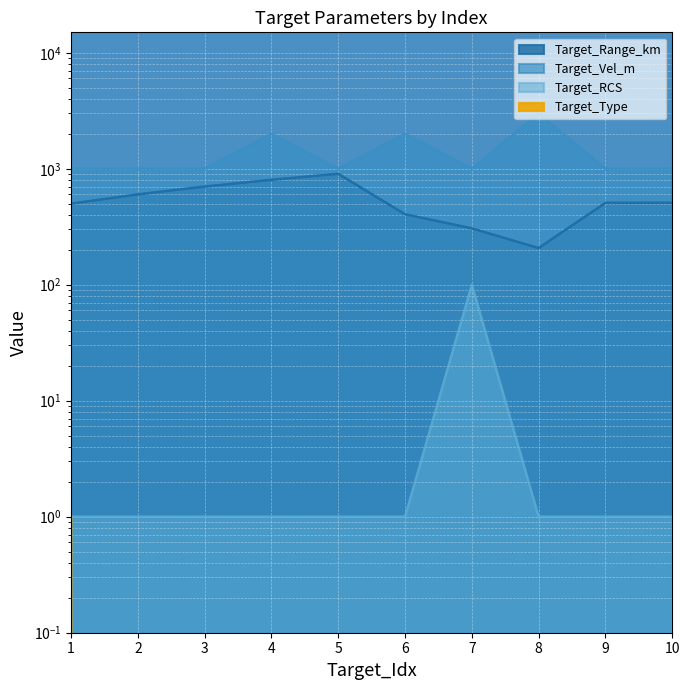

The value of Target_RCS at 2 is 1. True or false?

True